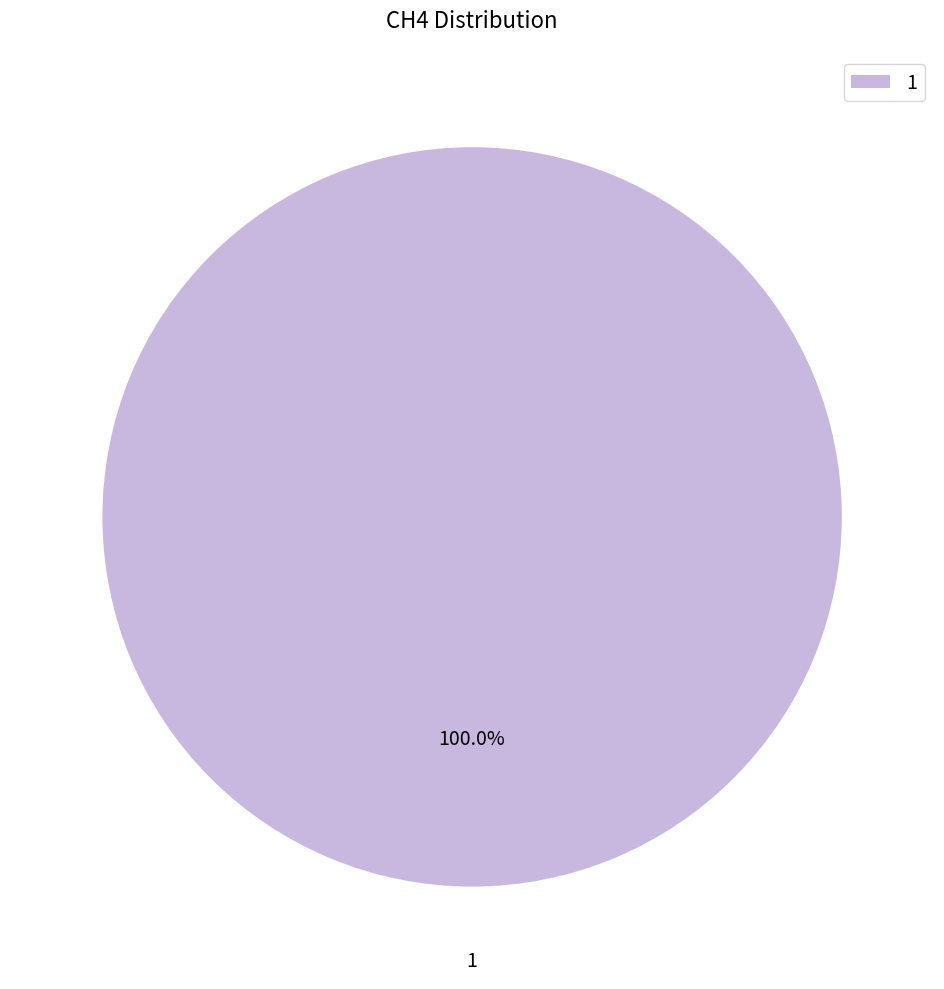

Which slice represents more than half of the pie?

1